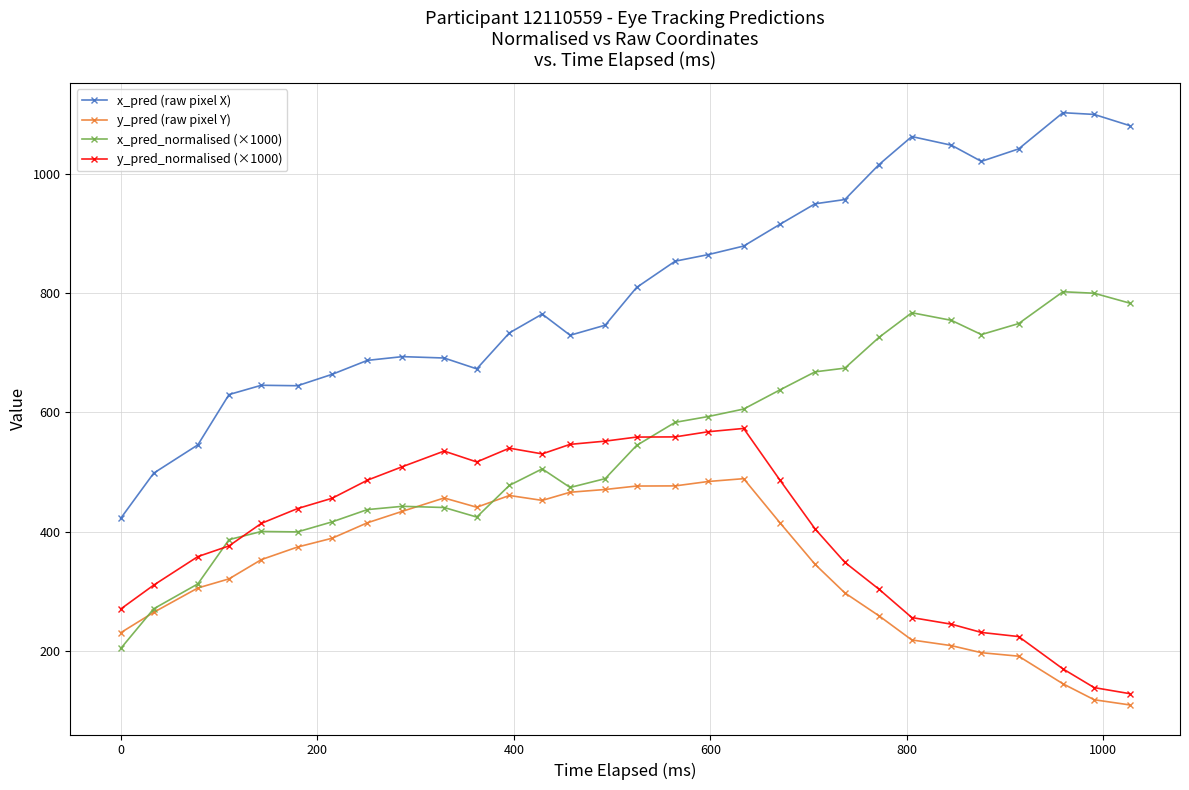

What are all the series names shown in the legend?

x_pred (raw pixel X), y_pred (raw pixel Y), x_pred_normalised (×1000), y_pred_normalised (×1000)